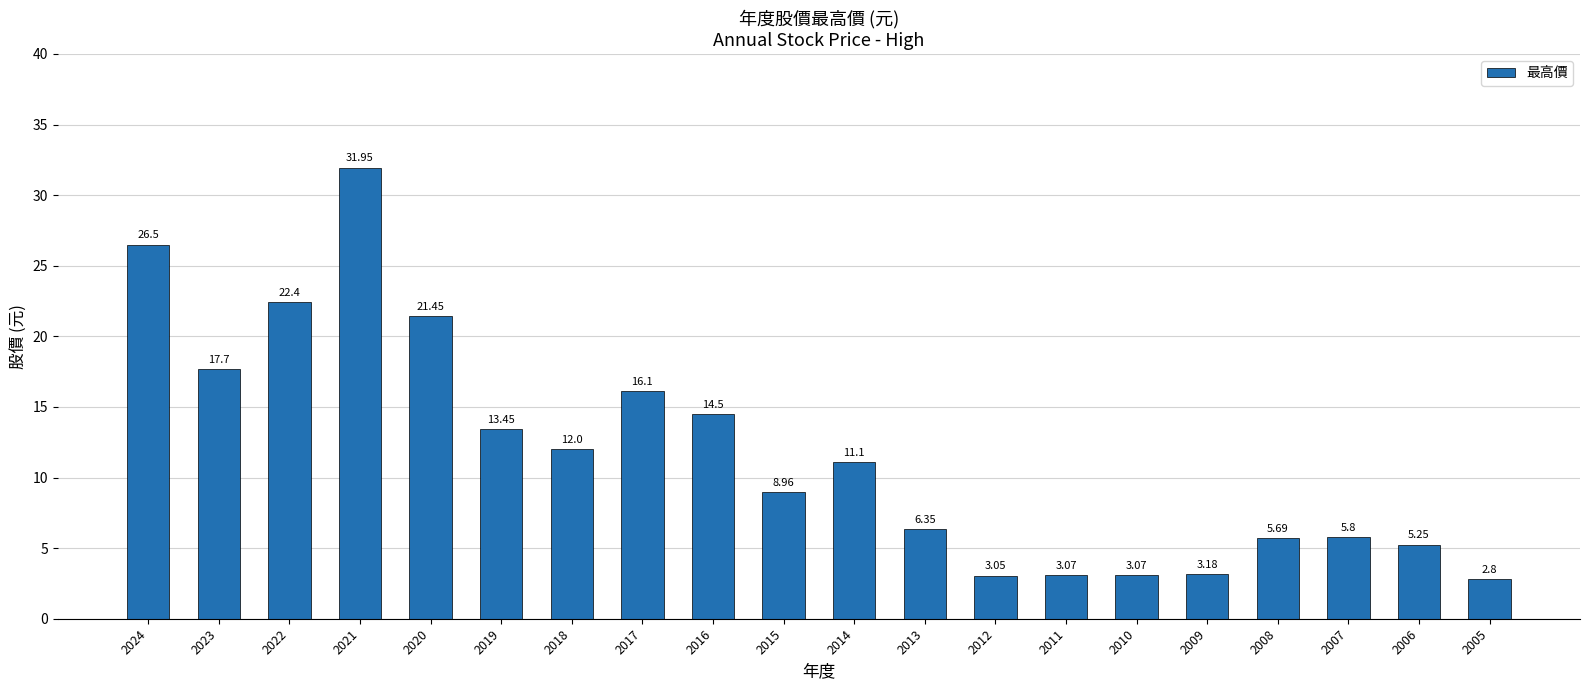

What is the average value?

11.7